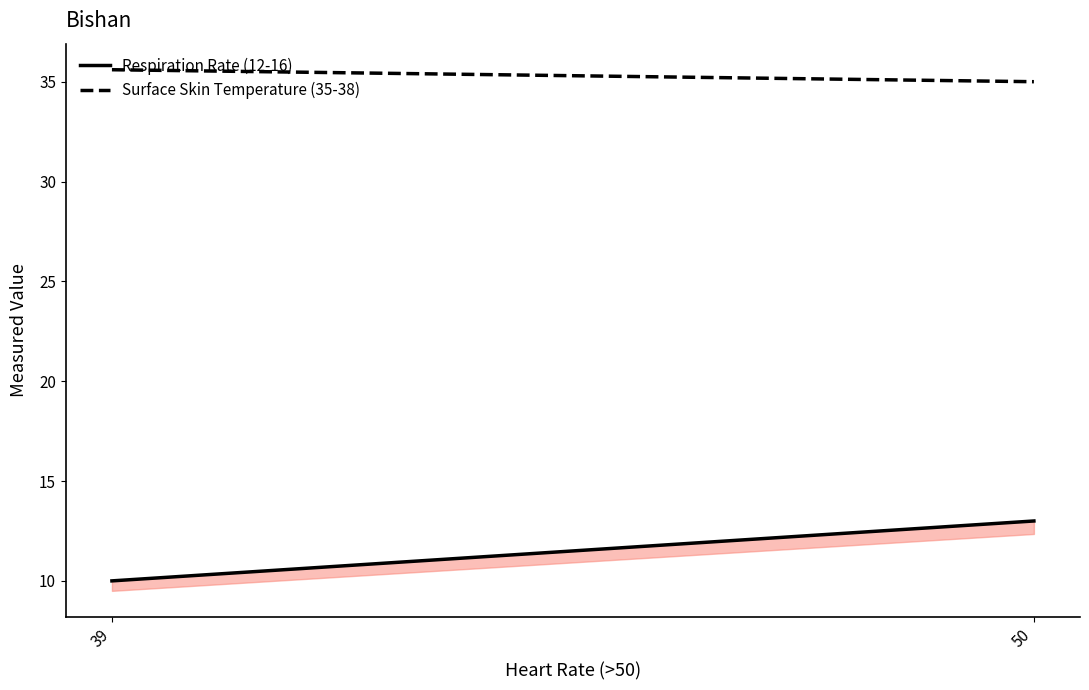

What is the lowest value of the Respiration Rate (12-16) series?

10.0